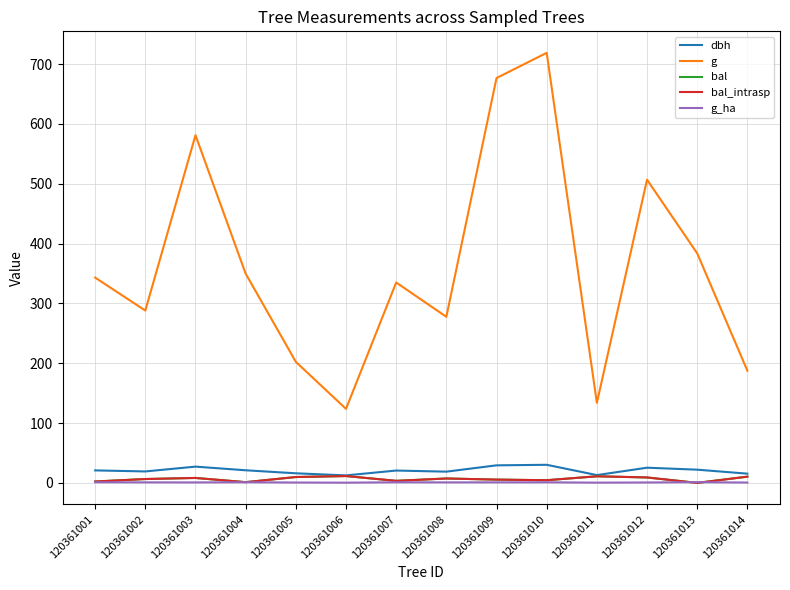

Is this an area chart (filled region under the line)?

No